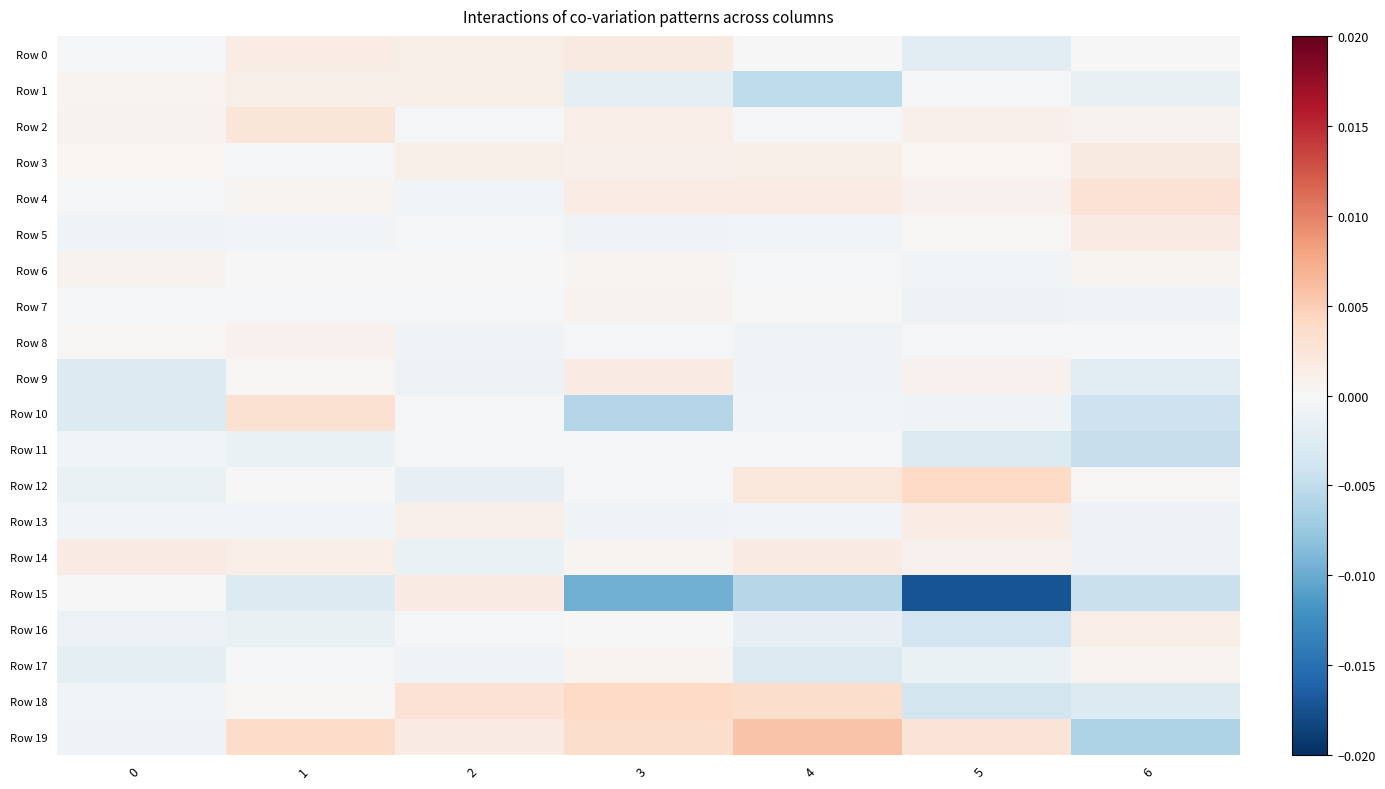

Which series changed the most between 0 and 5?

Row 15